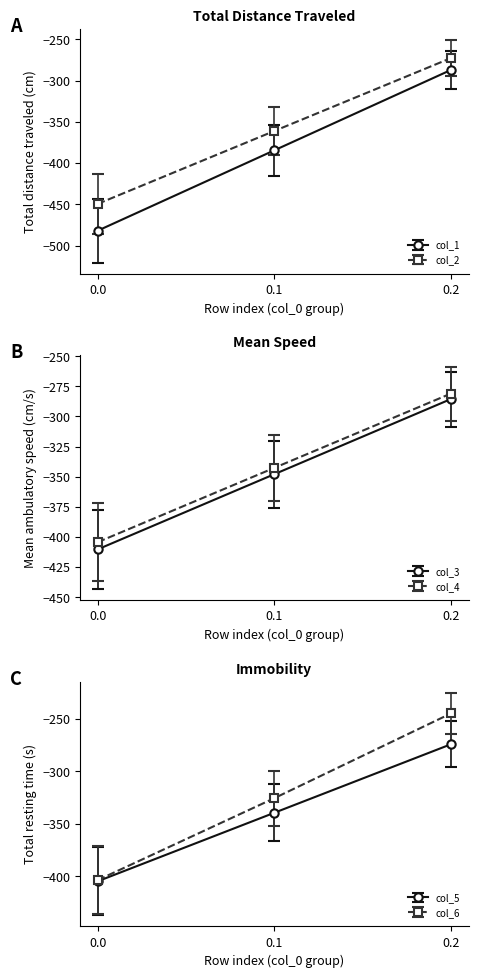

Between 0.2 and 0.0, which is larger?

0.2